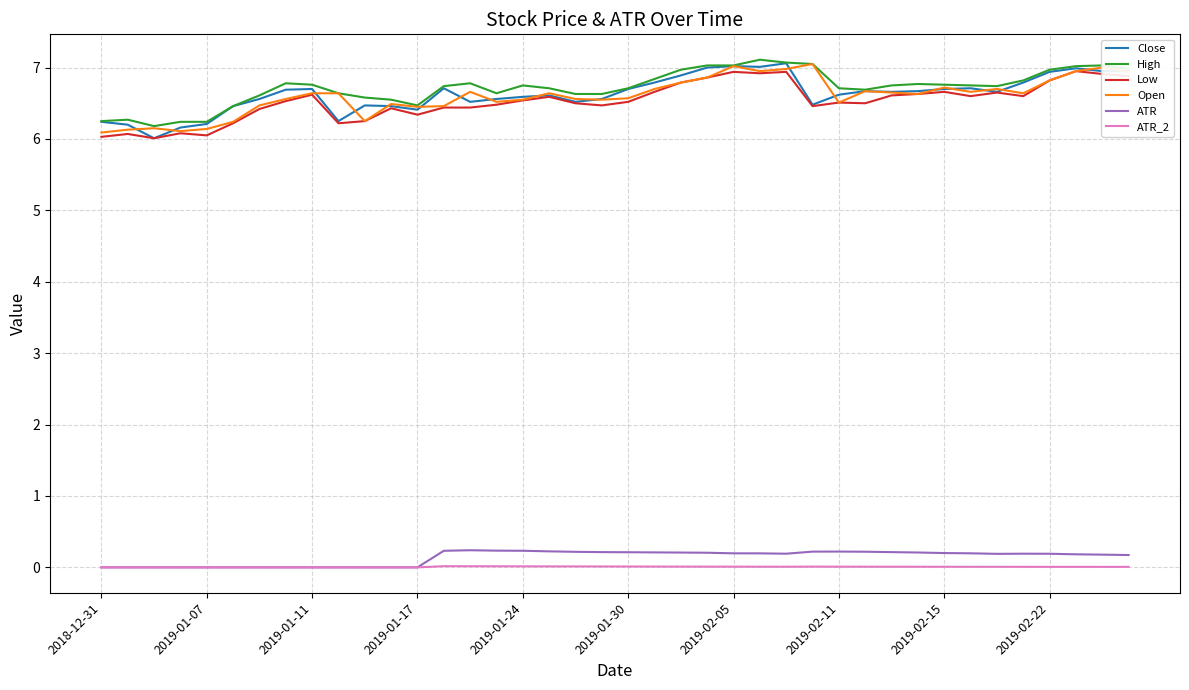

What are all the series names shown in the legend?

Close, High, Low, Open, ATR, ATR_2